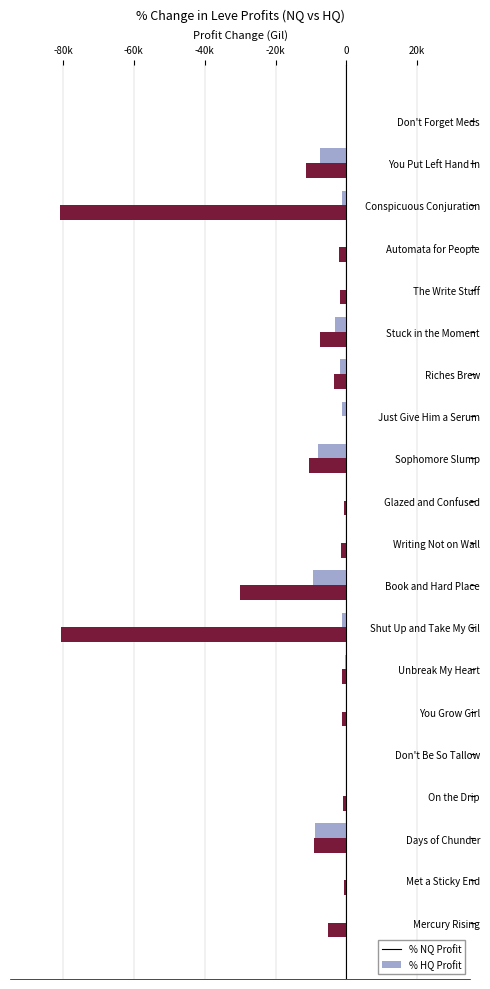

What are all the series names shown in the legend?

% NQ Profit, % HQ Profit